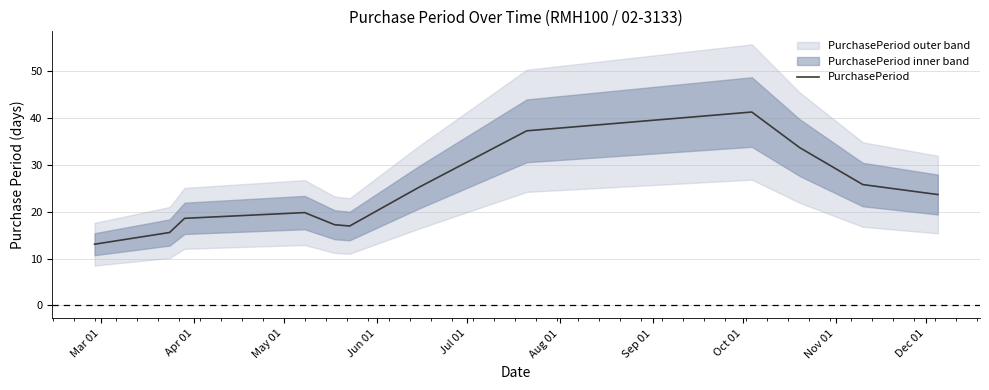

Reading left to right, extract all data points from this chart.

13.1	15.6	18.6	19.8	17.2	16.9	25.2	37.3	41.3	33.7	25.8	23.7